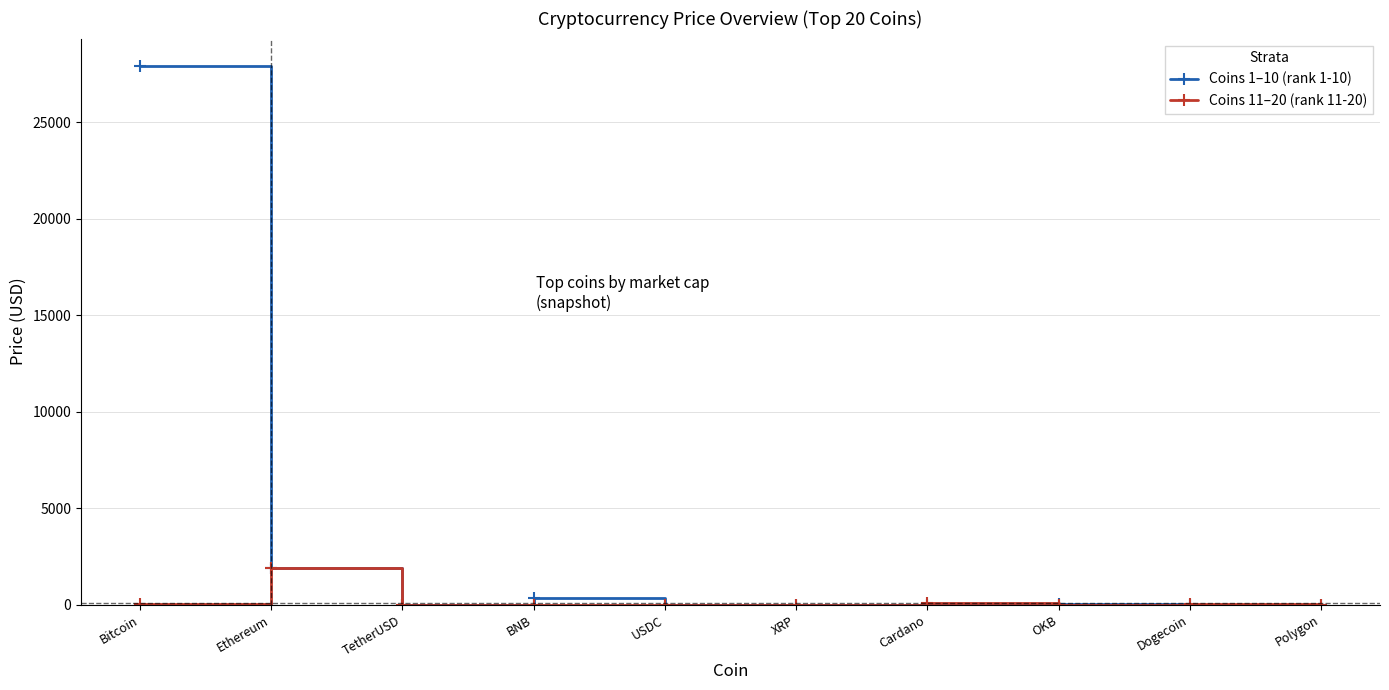

At which category is the sum across all series the highest?

Bitcoin